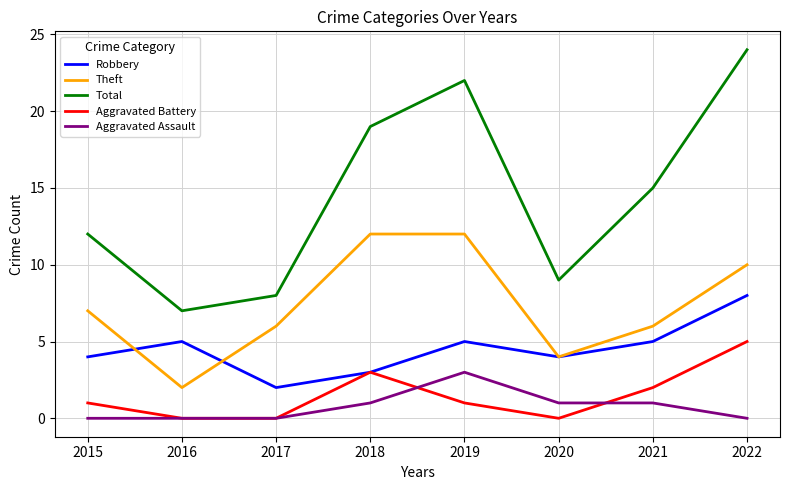

The value of Aggravated Battery at 2021 is 3. True or false?

False